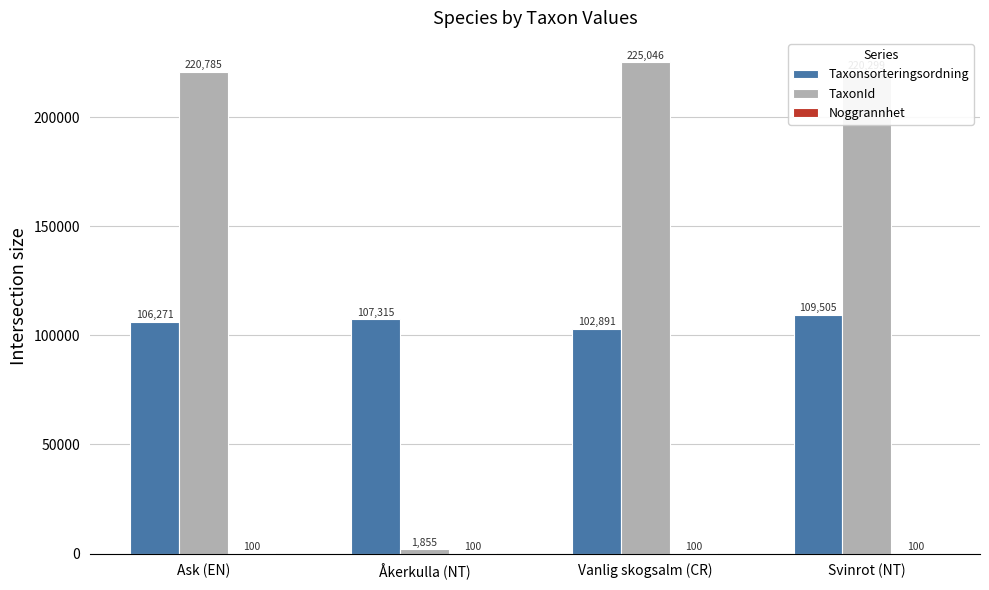

Read the TaxonId value at Svinrot (NT).

220299